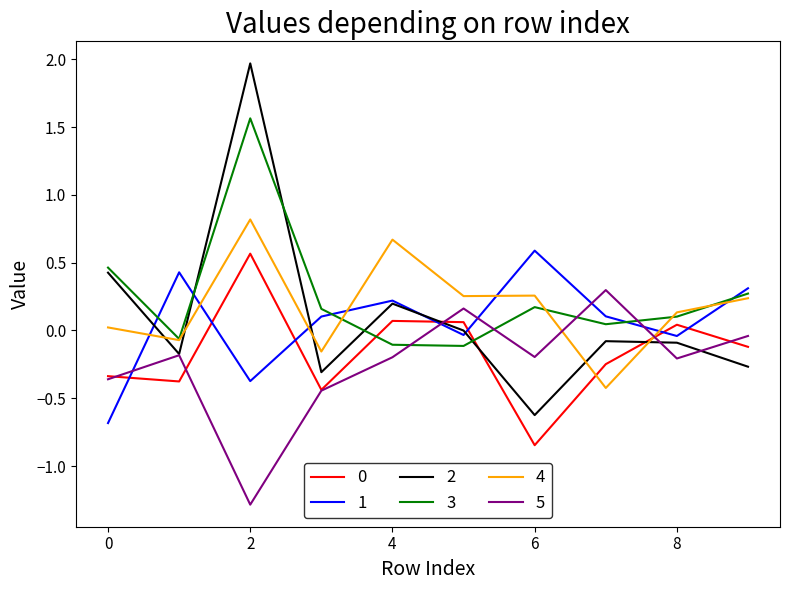

How many intersections are there between 1 and 5?

5